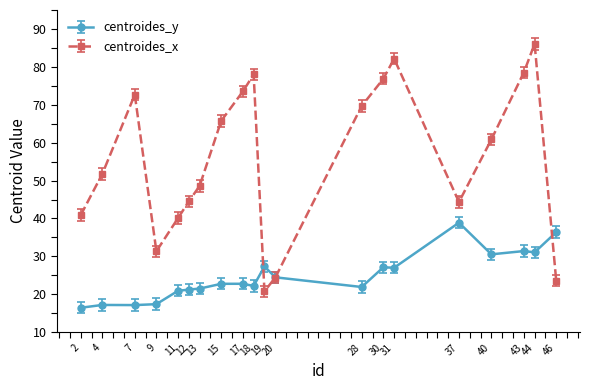

Which series has the largest range (max minus min)?

centroides_x